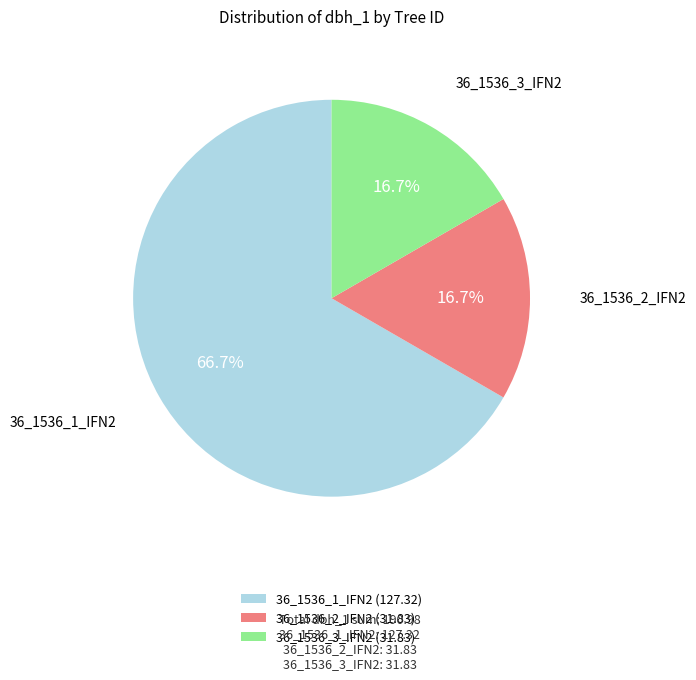

Does 36_1536_3_IFN2 (31.83) account for over 50% of the chart?

No